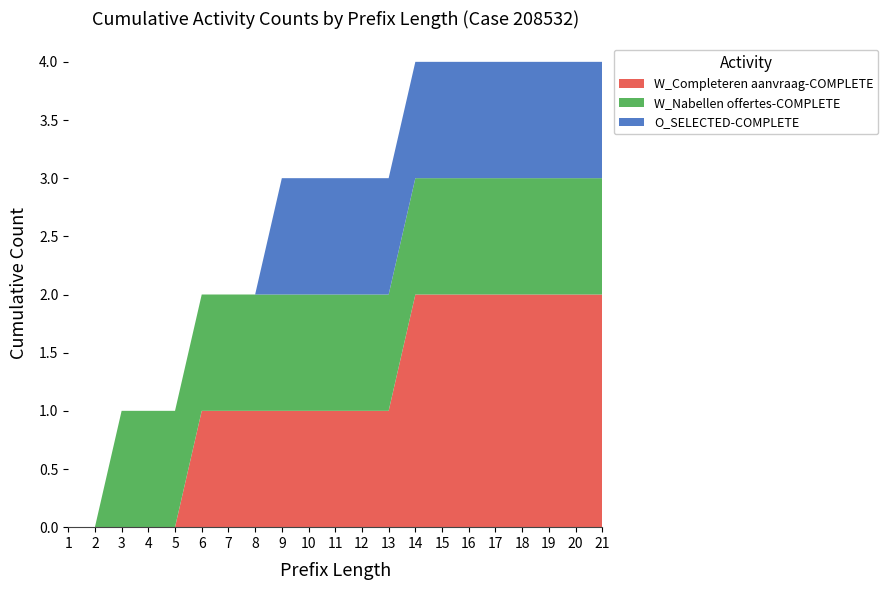

The value of W_Completeren aanvraag-COMPLETE at 8 is 1. True or false?

True